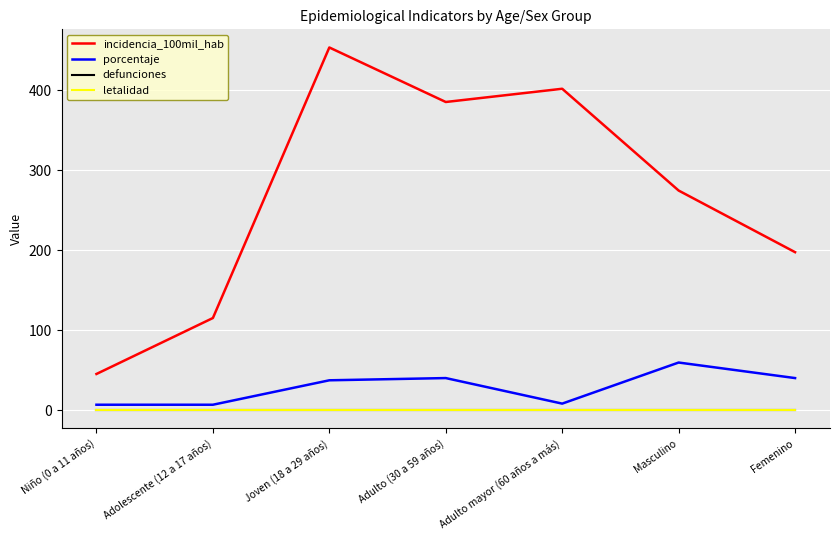

Does the chart display data point markers on the line(s)?

No